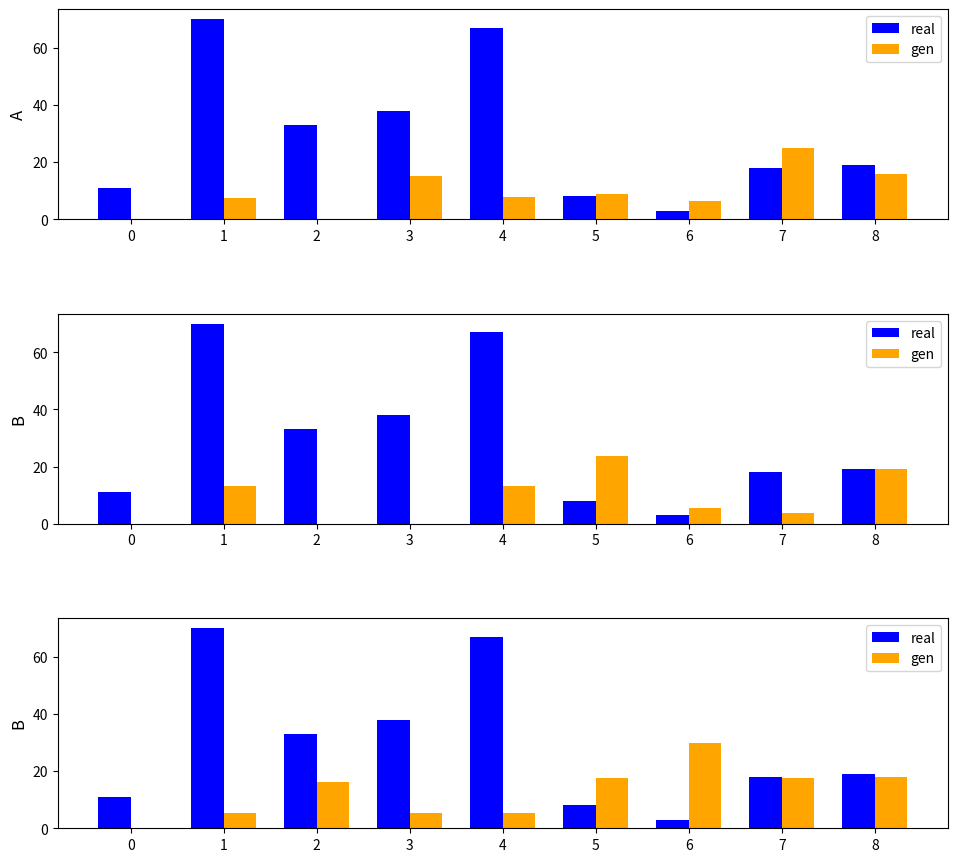

How many bars are there in each group?

2